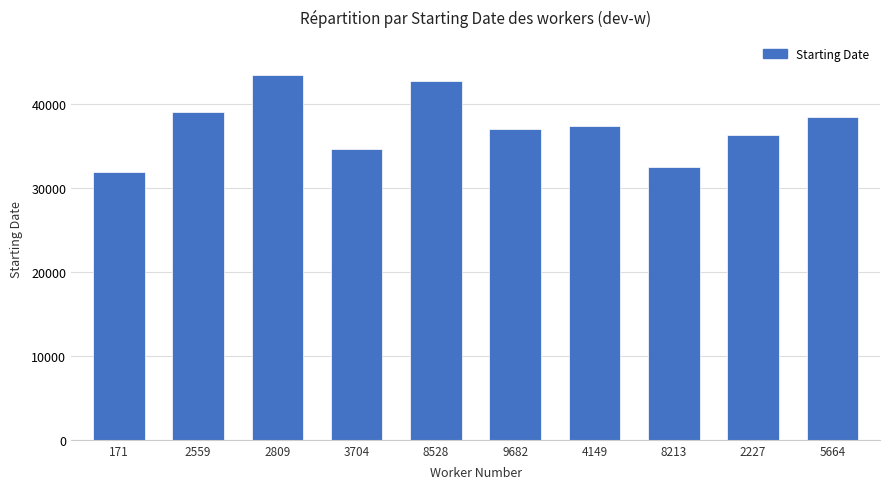

Reading left to right, transcribe all the data shown in this chart.

171=31877	2559=39033	2809=43465	3704=34697	8528=42756	9682=36987	4149=37387	8213=32550	2227=36293	5664=38410